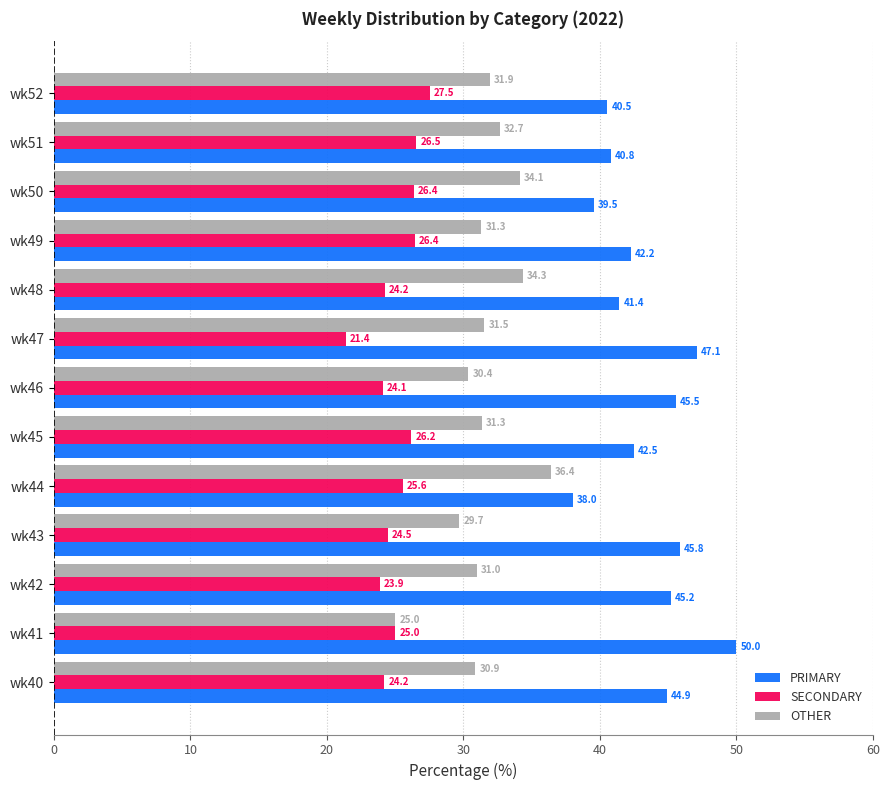

Count the number of categories in the chart.

13